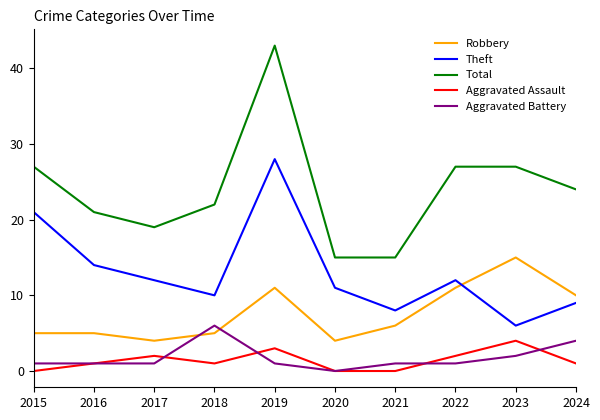

True or false: Theft and Robbery cross at least once.

True